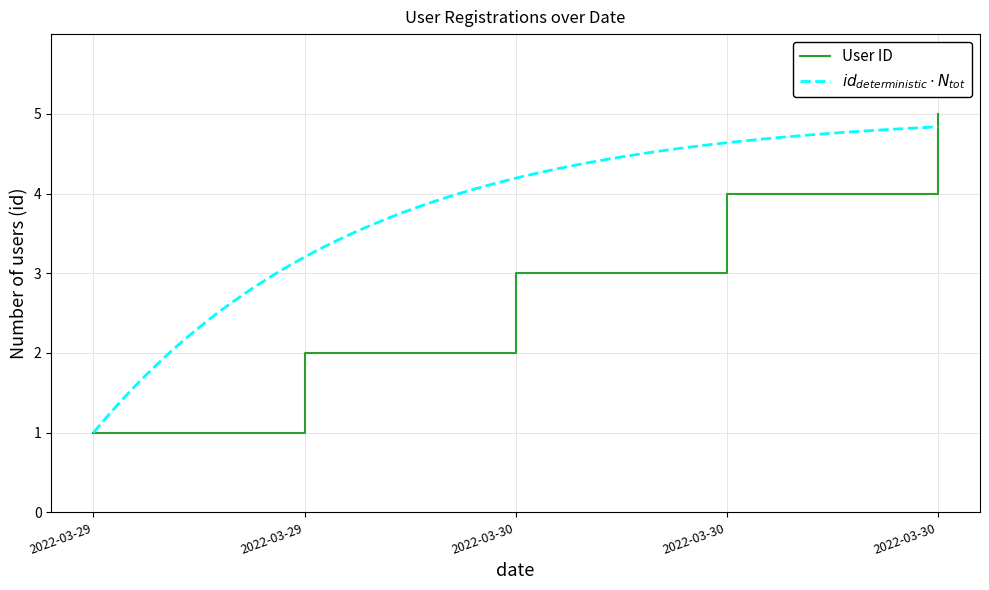

List the labels in order of value, smallest first.

2022-03-29, 2022-03-29, 2022-03-30, 2022-03-30, 2022-03-30